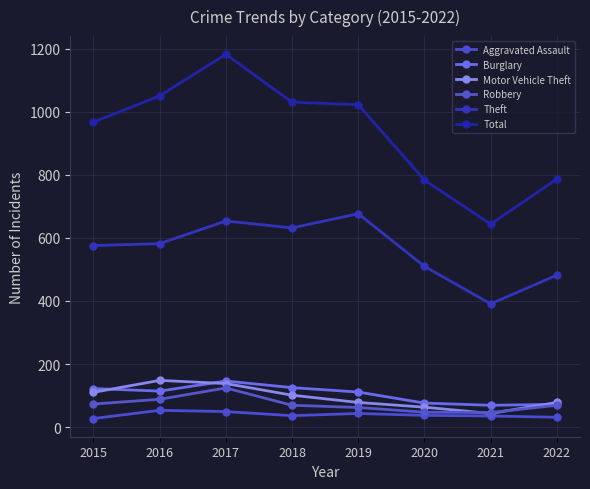

What is the lowest value of the Motor Vehicle Theft series?

43